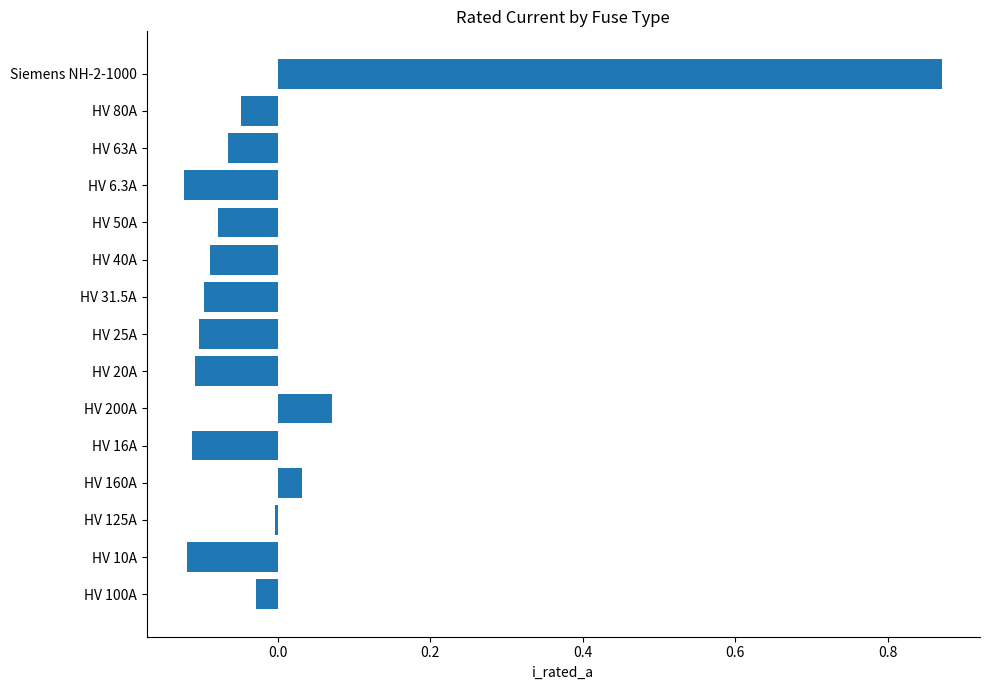

Are the bars horizontal?

Yes